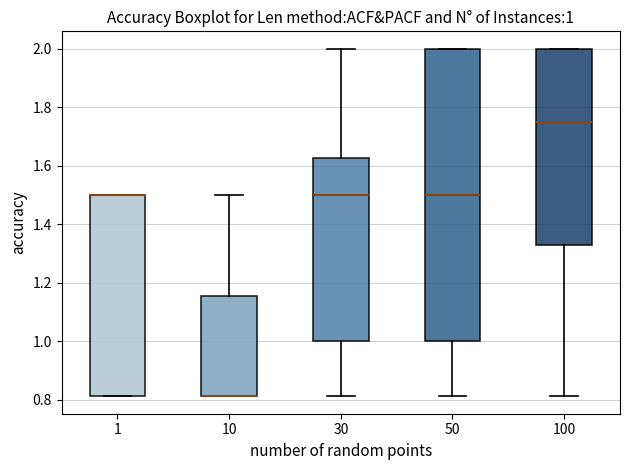

Which box is the tallest, from its lower edge to its upper edge?

50